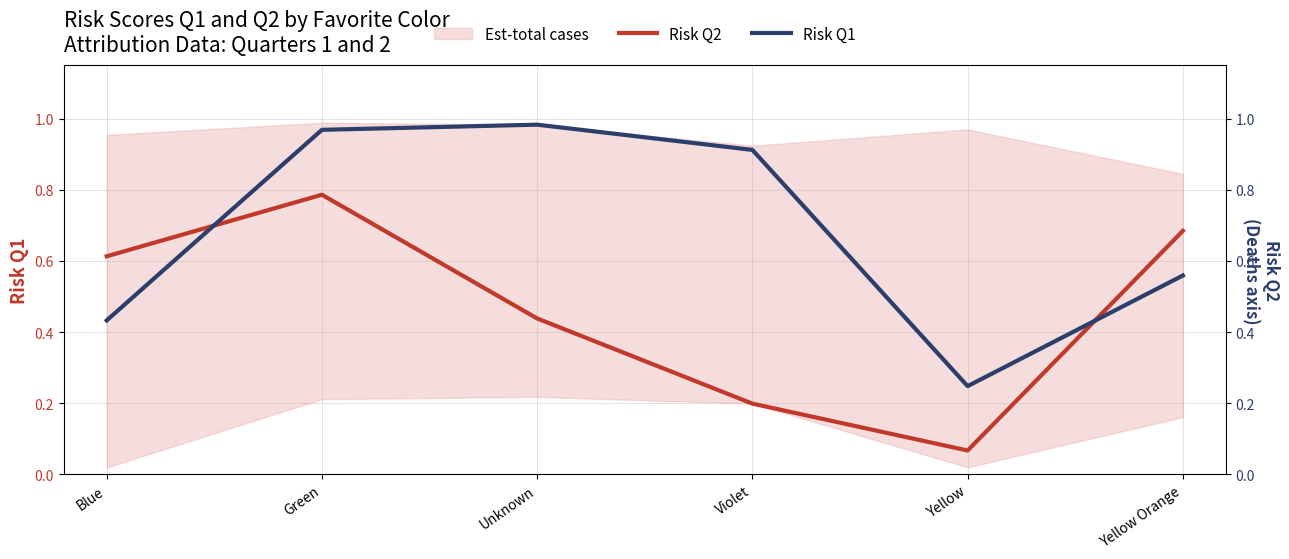

Count the number of categories in the chart.

6